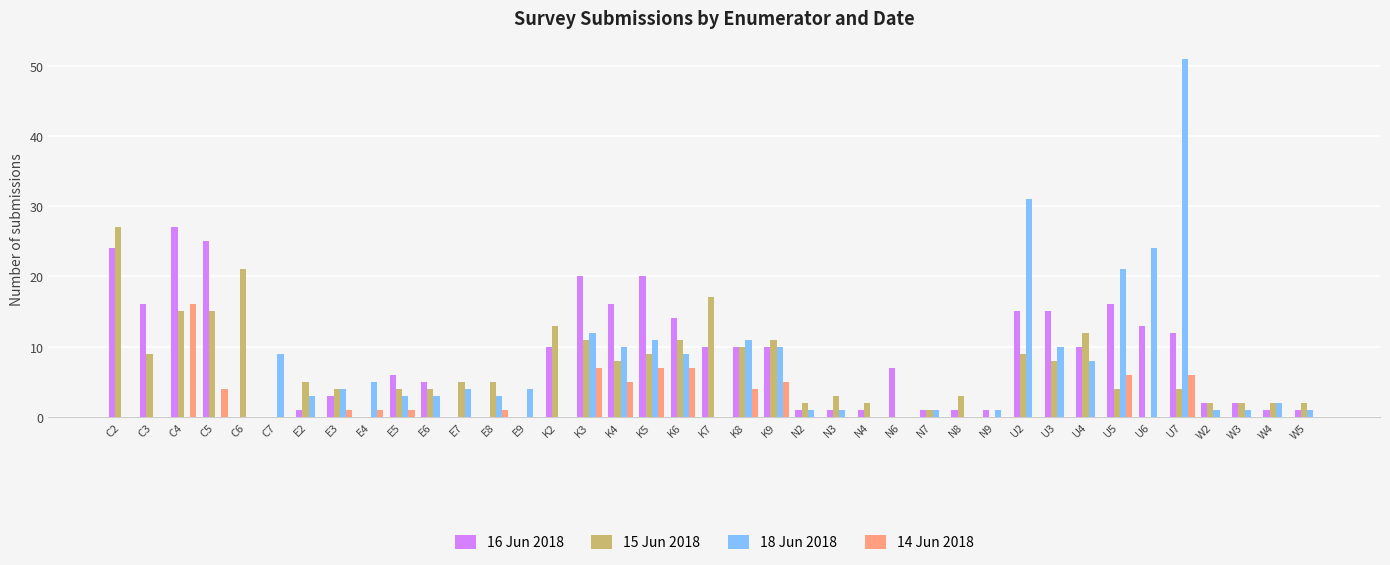

True or false: 15 Jun 2018 has a value of 0 at N9.

True